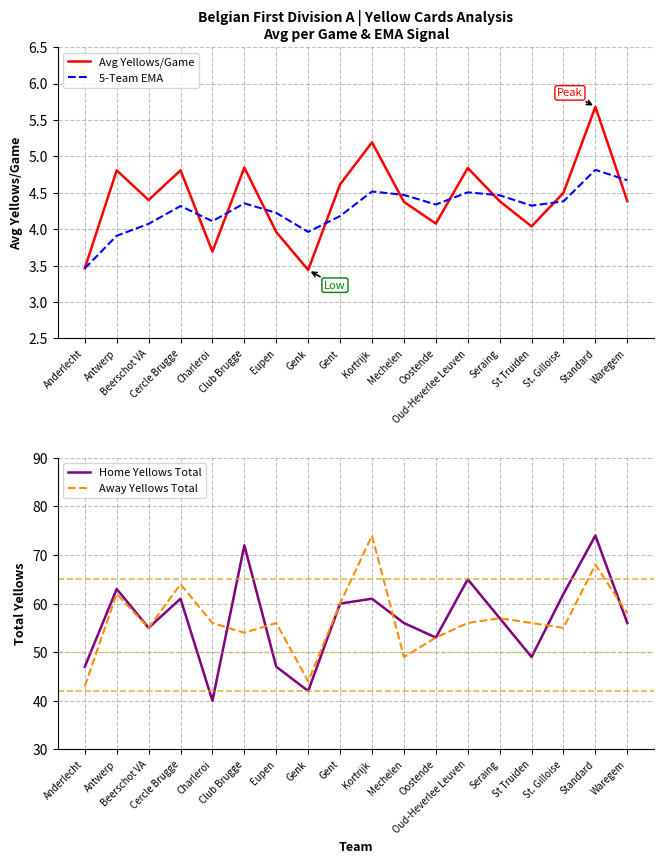

Between Anderlecht and Seraing, which series saw the biggest shift?

Away Yellows Total